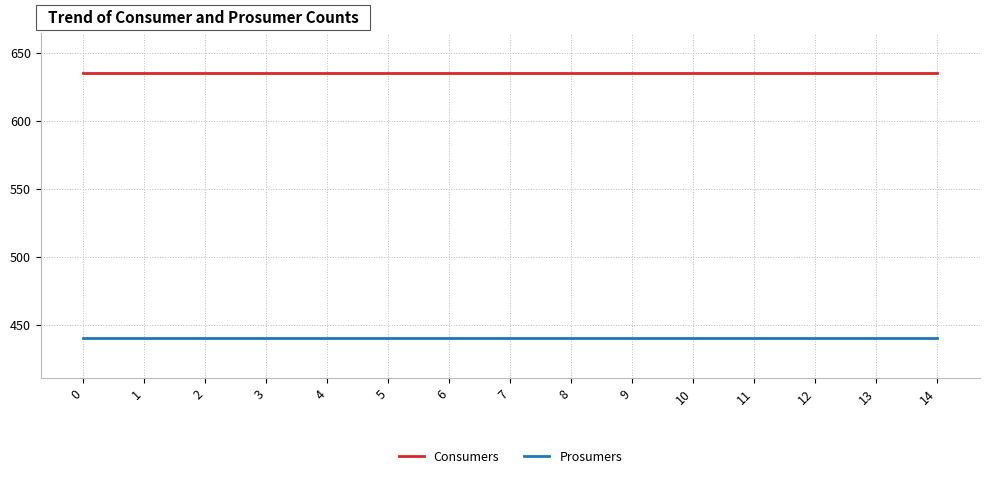

List the series in order of their peak value, lowest first.

Prosumers, Consumers